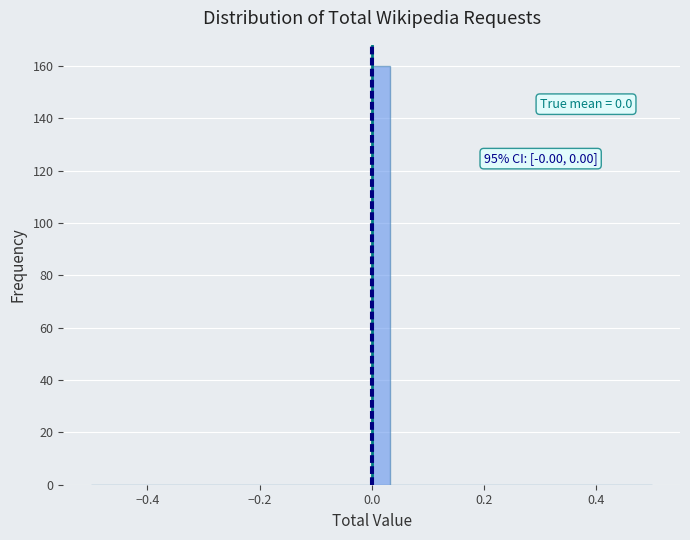

Read against the x-axis, roughly where is the centre of the tallest bar?

0.02